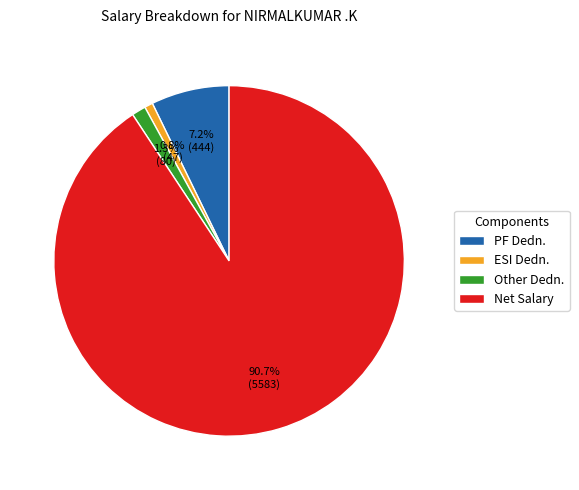

Between ESI Dedn. and Net Salary, which is larger?

Net Salary